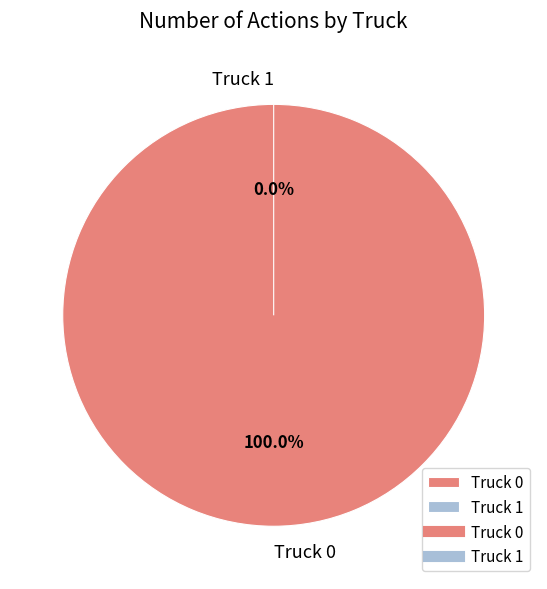

Does Truck 1 represent more than half of the total?

No